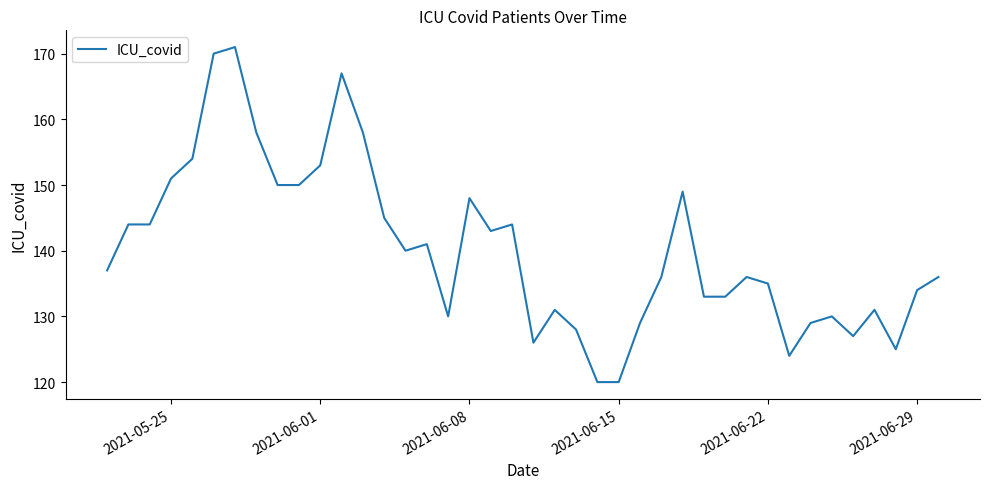

What is the maximum value shown in the chart?

171